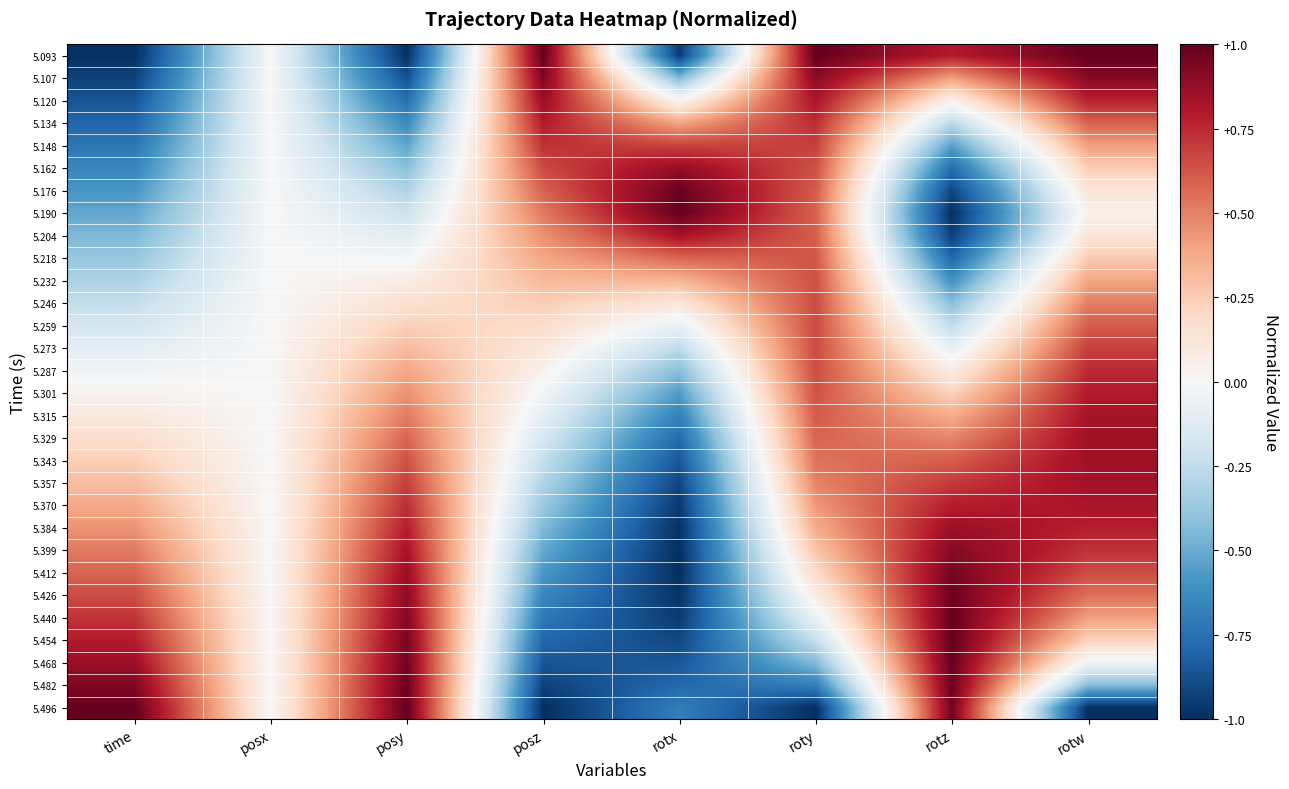

What is the smallest value displayed?

-1.0